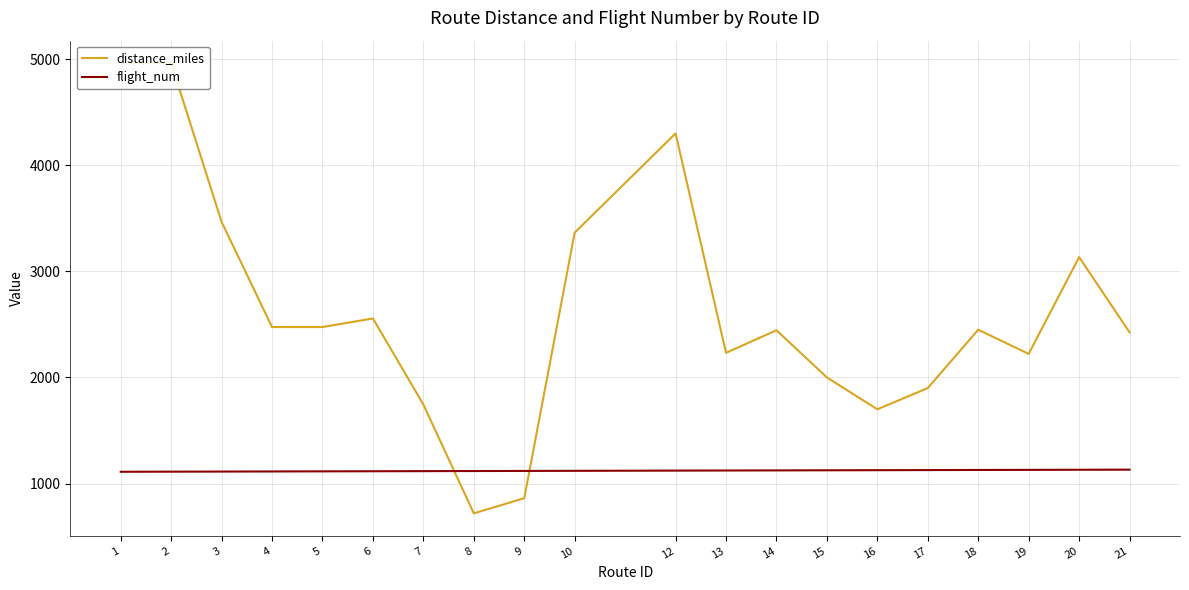

Rank the series by their average value, from highest to lowest.

distance_miles, flight_num